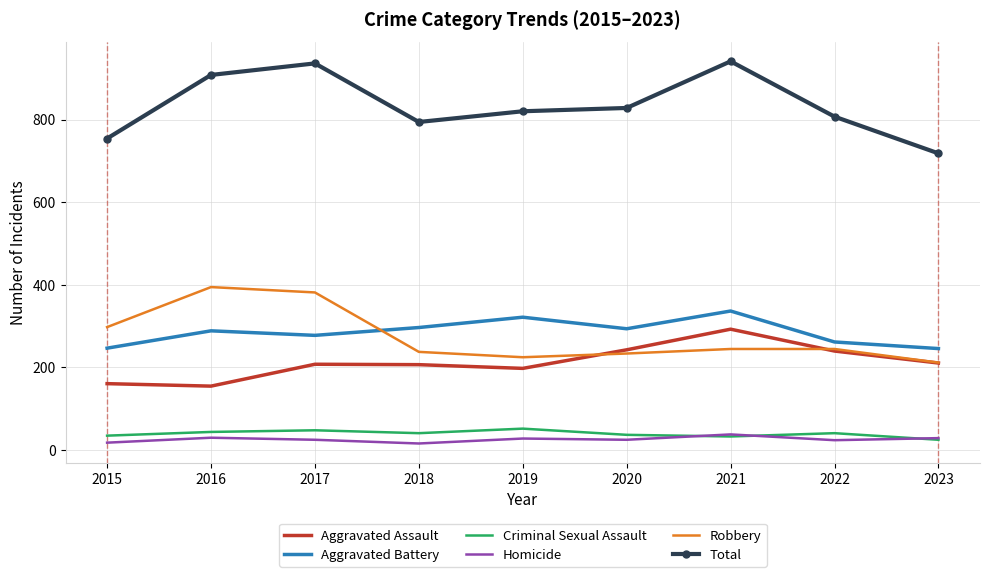

What is the highest value of the Criminal Sexual Assault series?

51